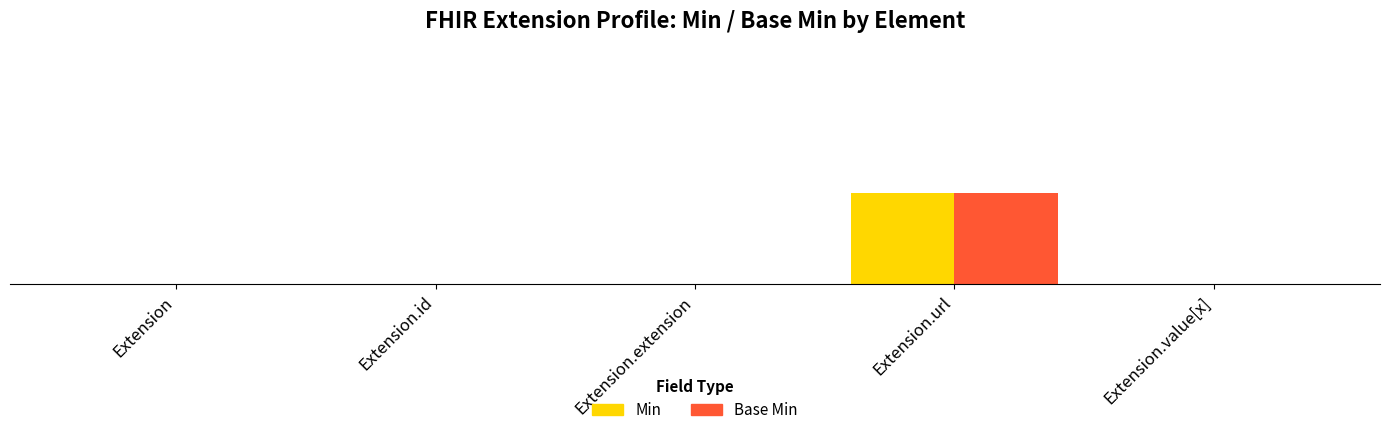

Is it true that Min equals 0 at Extension.extension?

True